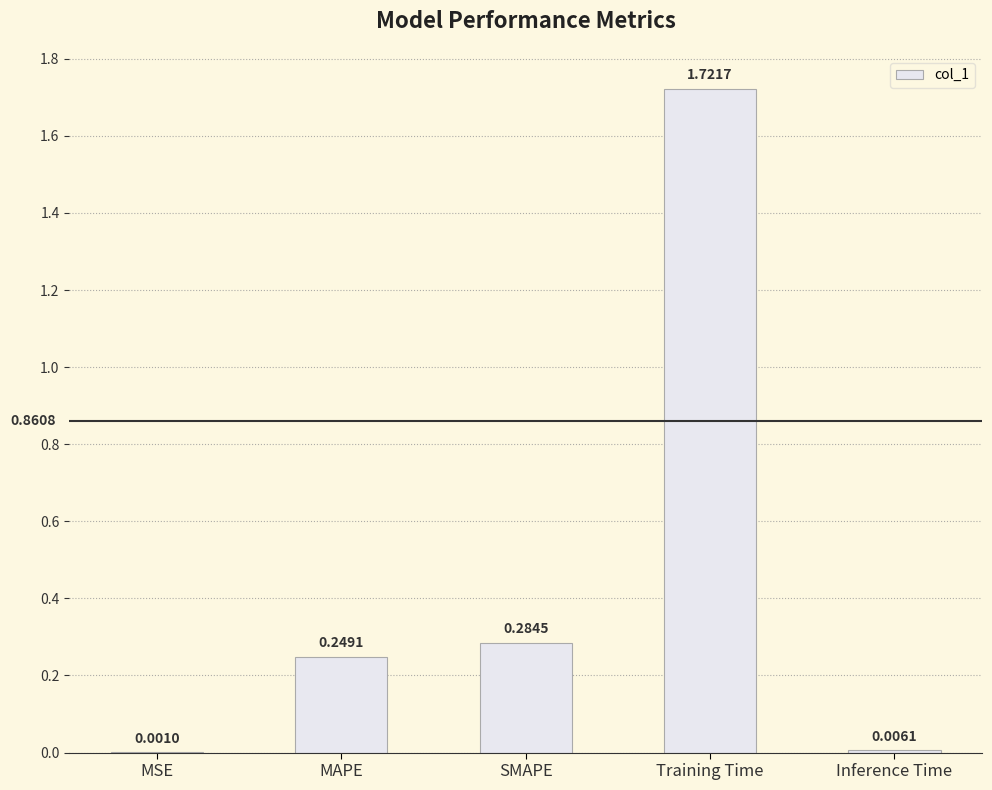

What is the change in value from MSE to SMAPE?

+0.3